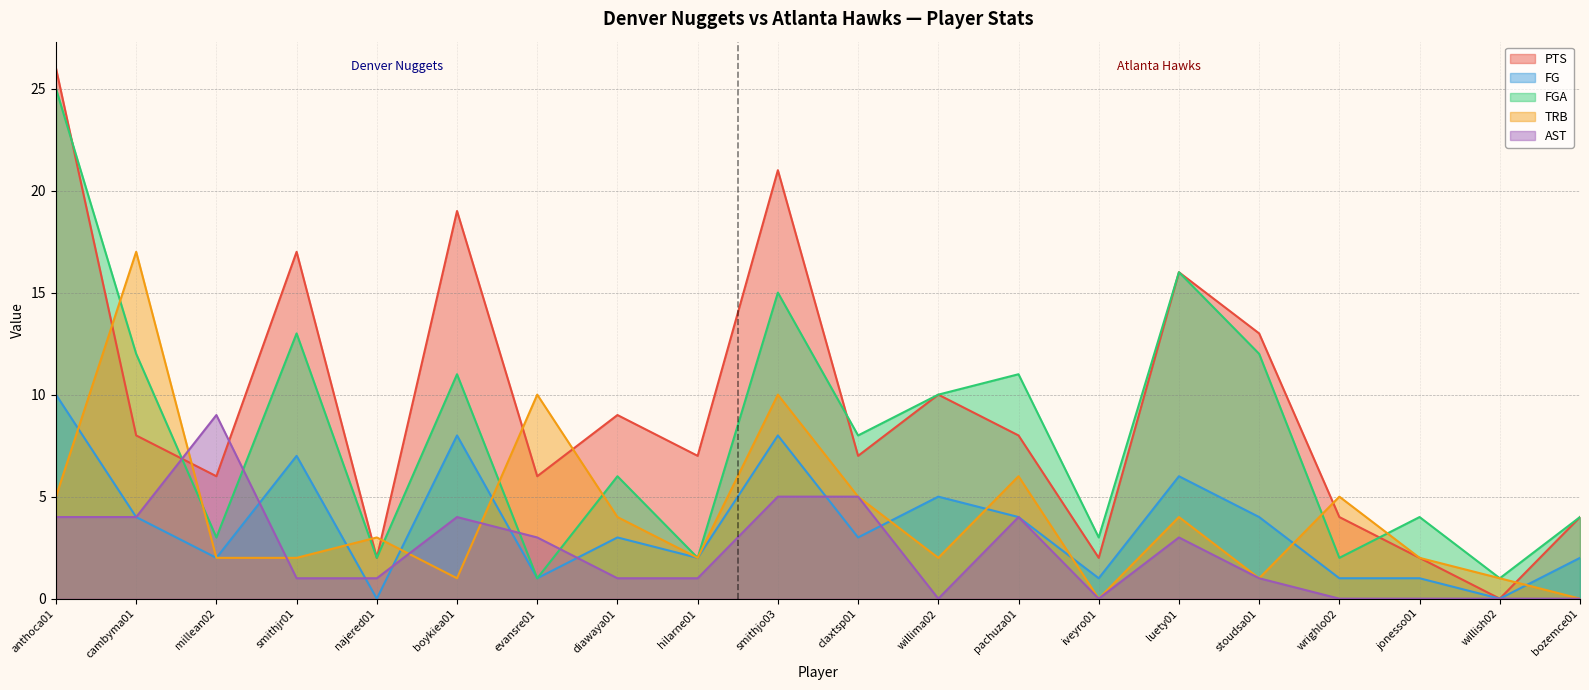

At which category does FGA reach its first local peak?

smithjr01